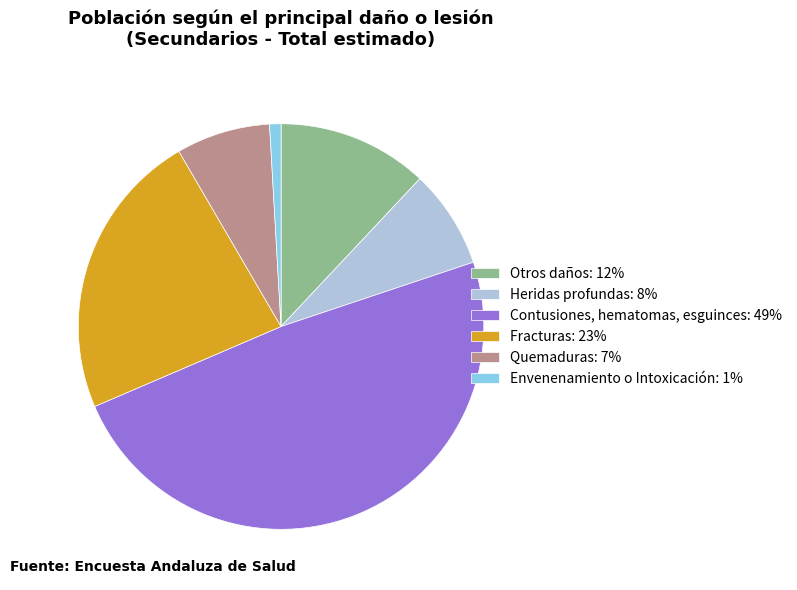

Which slice is the largest?

Contusiones, hematomas, esguinces